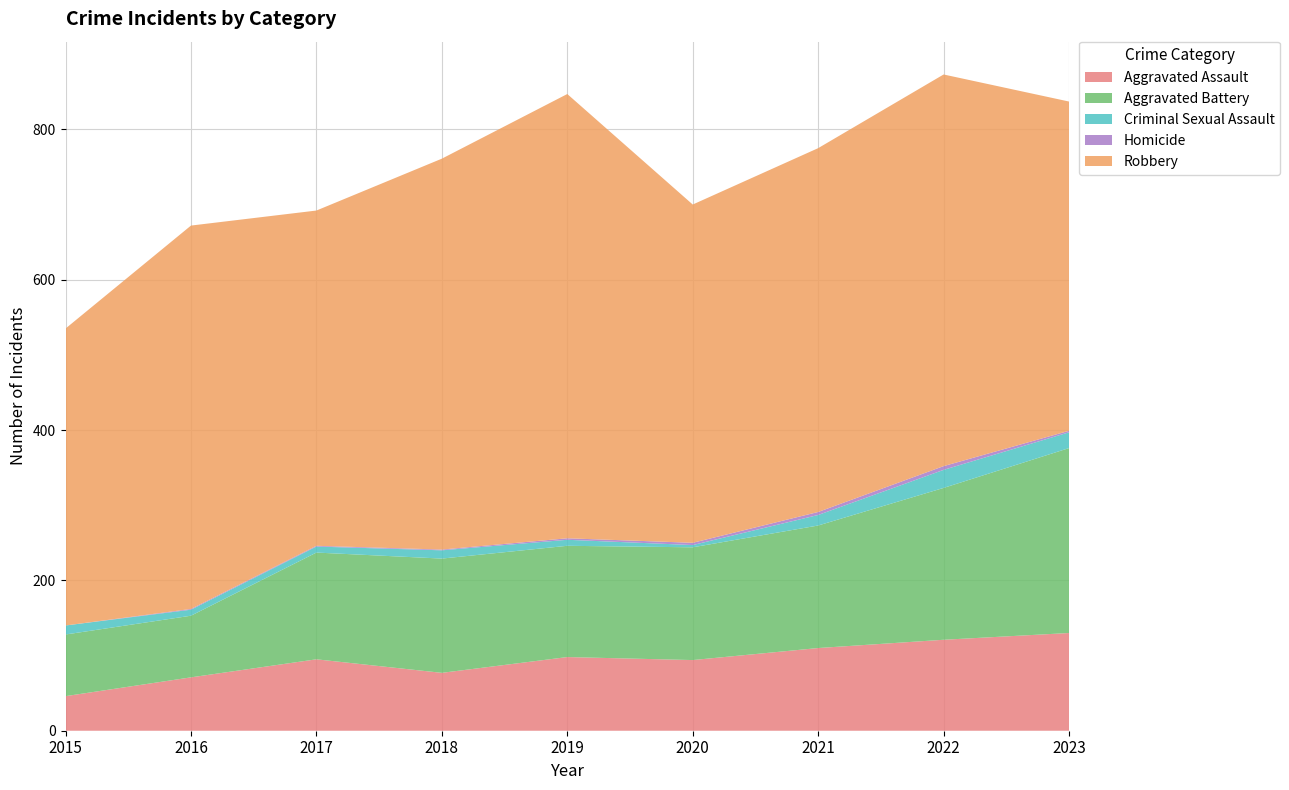

Reading right to left, extract all data points from this chart.

Aggravated Assault: 130	121	110	94	98	77	95	71	46
Aggravated Battery: 246	202	163	150	148	152	142	82	82
Criminal Sexual Assault: 21	24	14	3	8	11	8	8	12
Homicide: 2	5	4	3	2	1	1	1	0
Robbery: 438	521	484	450	591	520	446	510	395